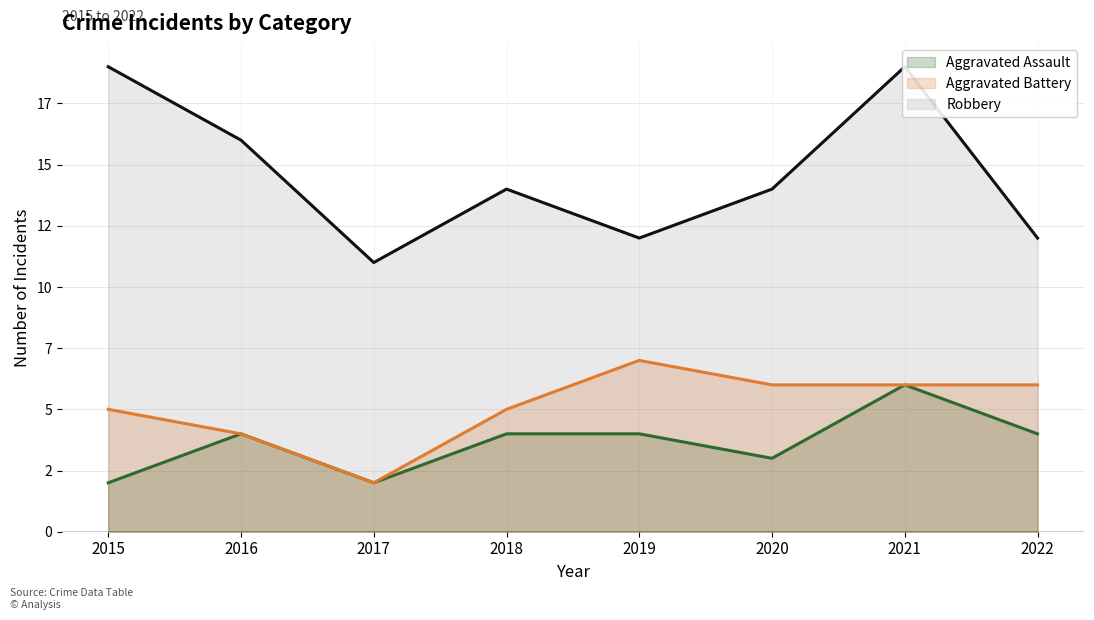

How many categories are shown in the chart?

8